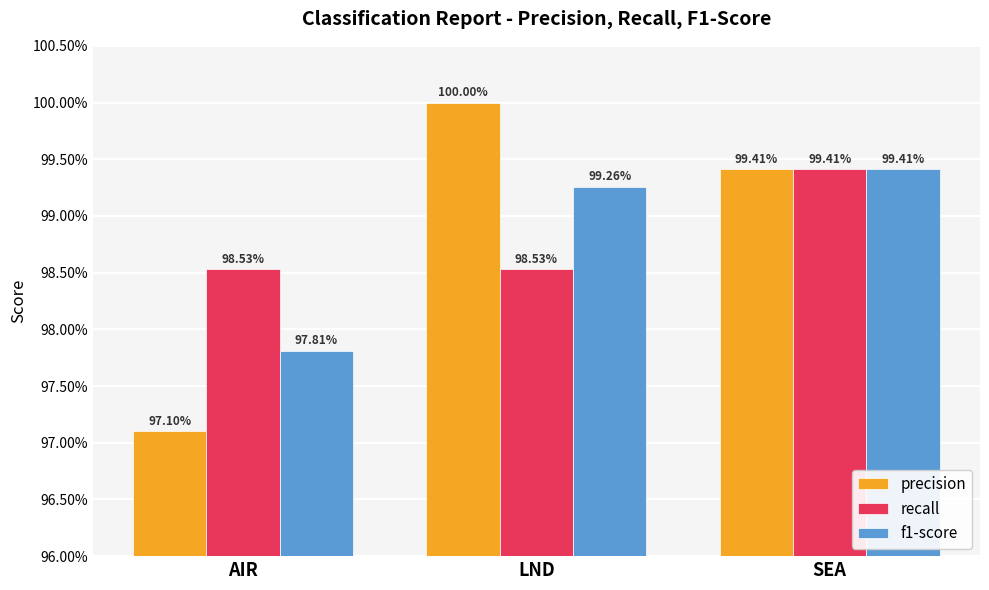

At LND, list the series in order from smallest to largest.

recall, f1-score, precision